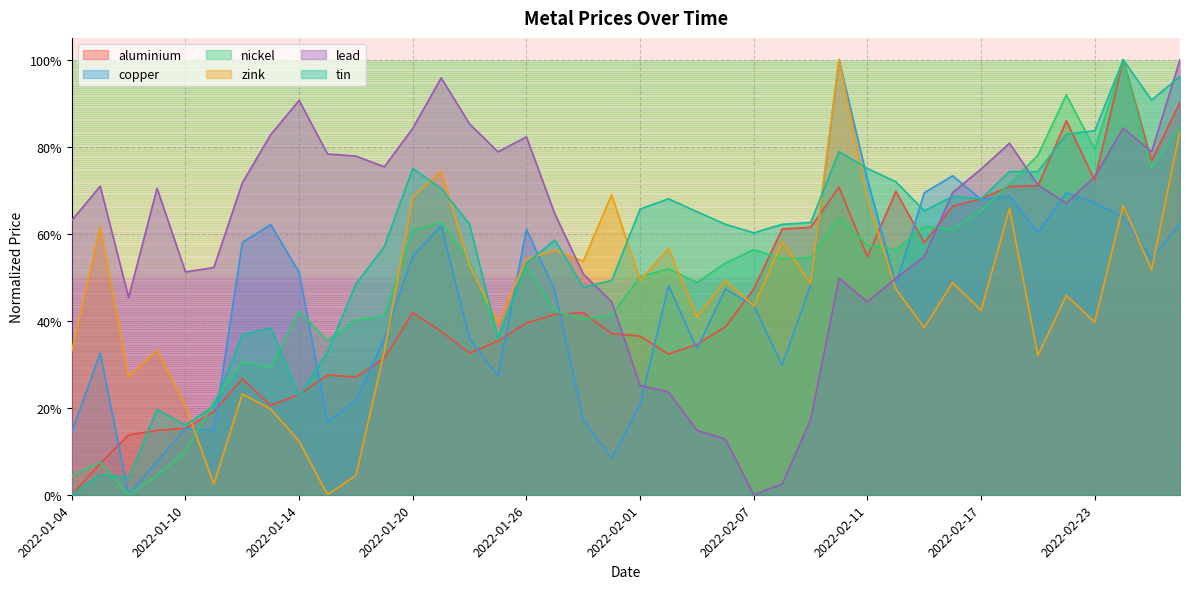

Is the value of nickel at 2022-02-01 greater than the value of copper at 2022-02-25?

No